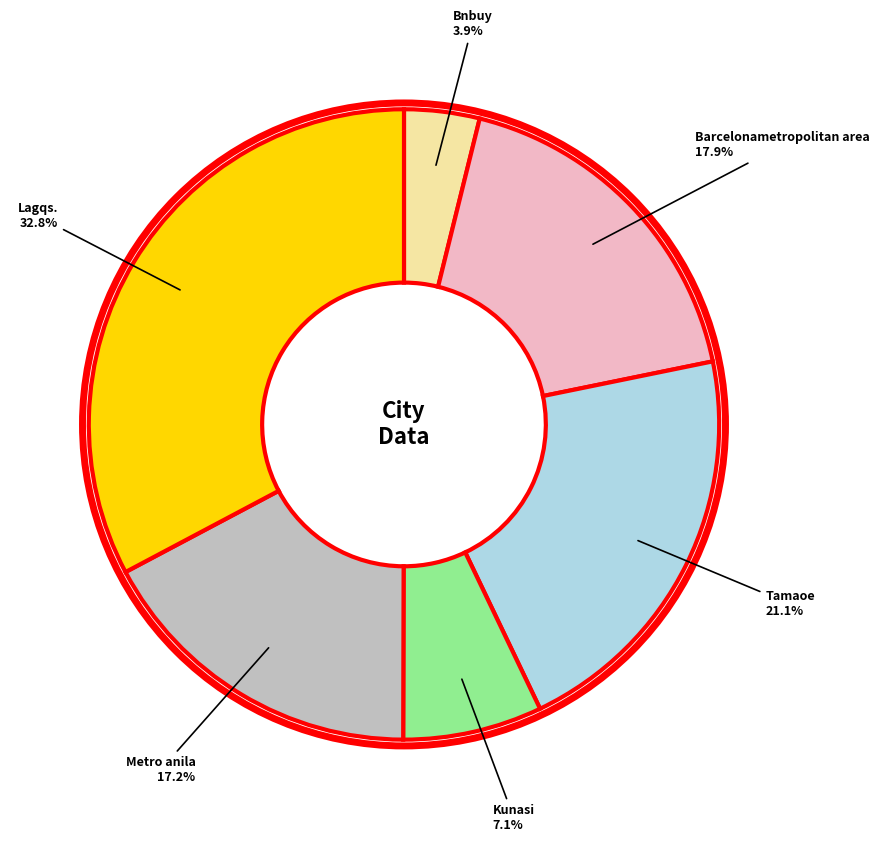

What is the ratio of the value at Bnbuy to the value at Tamaoe?

0.2